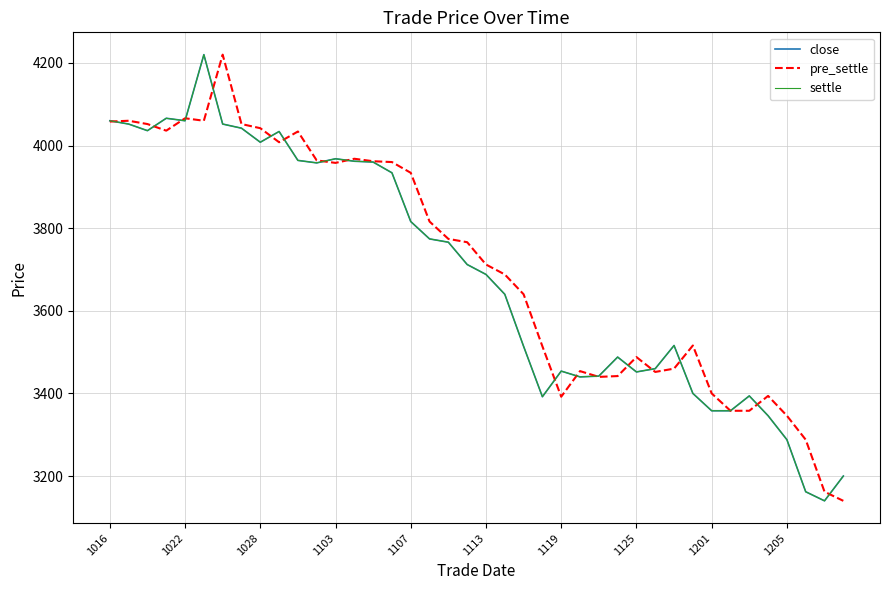

Does the chart display data point markers on the line(s)?

No